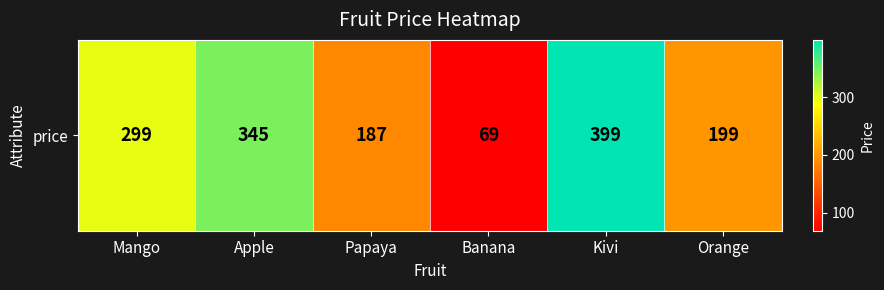

True or false: the data shows 345 at Apple.

True